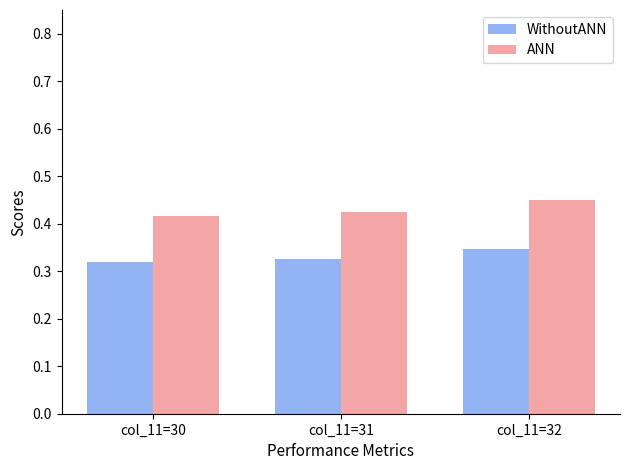

Rank the series by their average value, from lowest to highest.

WithoutANN, ANN